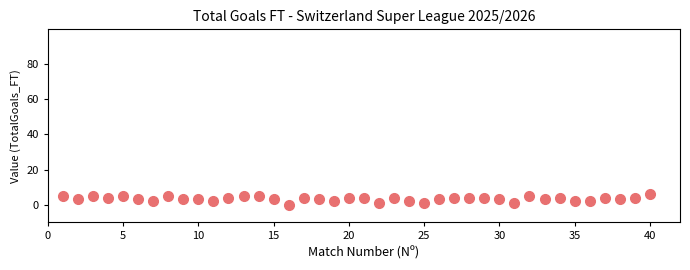

What is the range of X values (max minus min)?

39